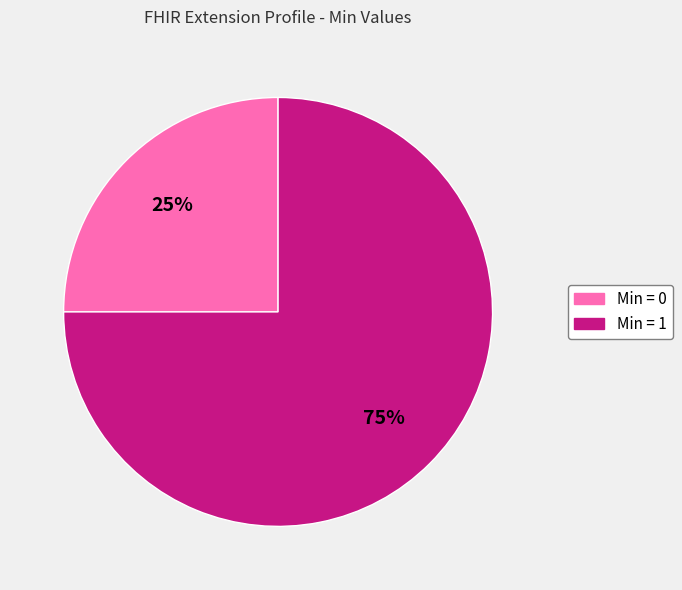

To the nearest percent, what is the difference between the largest and smallest slice percentages?

50%